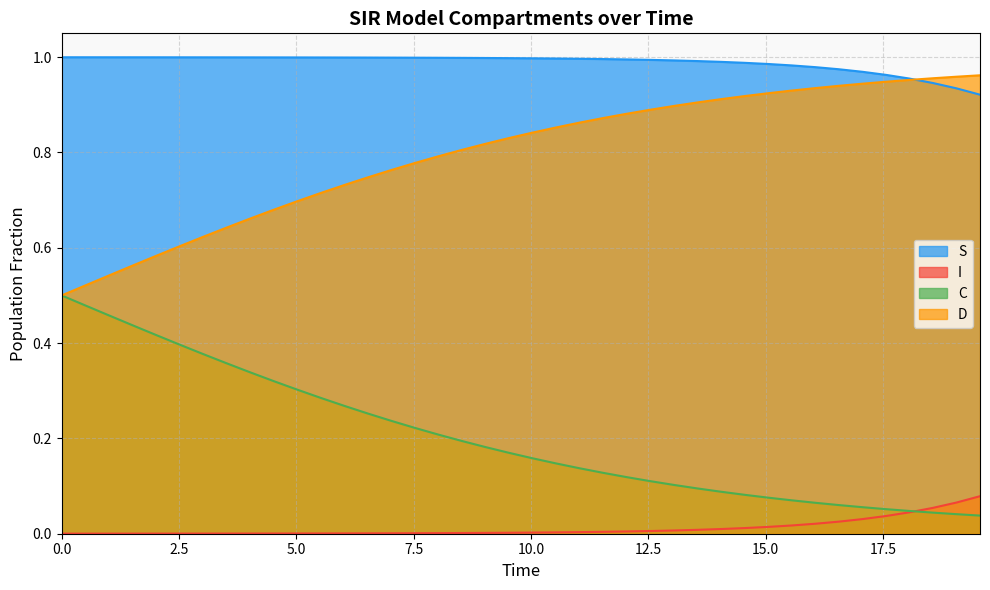

List the series in order of their overall mean, highest first.

S, D, C, I